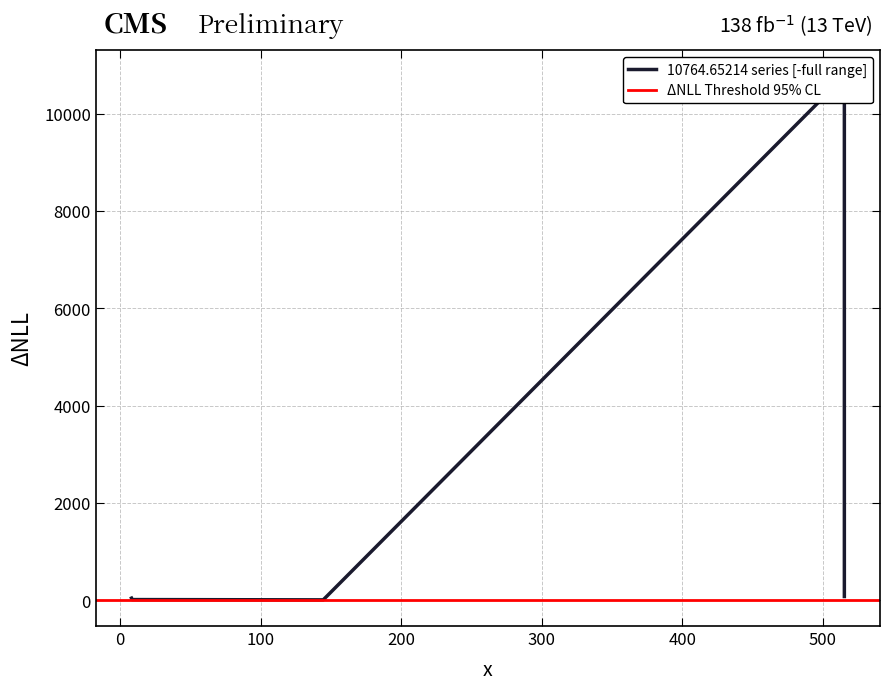

What is the difference between the values at 515.2286446 and 144.5439771?

68.5